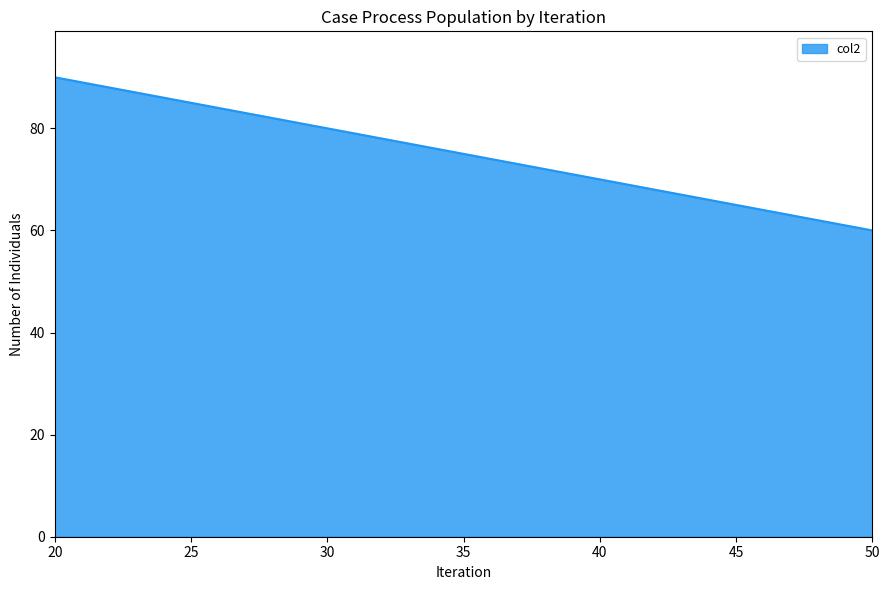

Rank the categories by value from lowest to highest.

50, 40, 30, 20